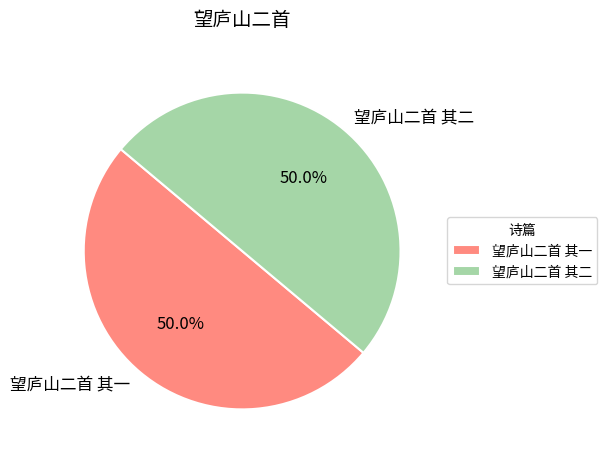

What is the ratio of the value at 望庐山二首 其一 to the value at 望庐山二首 其二?

1.0